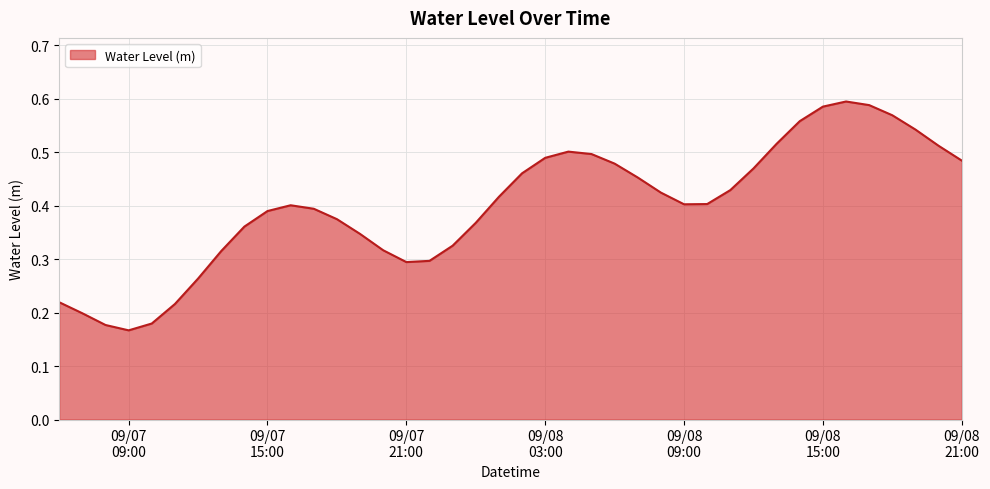

How many interior local peaks (higher than both neighbors) does the data have?

3